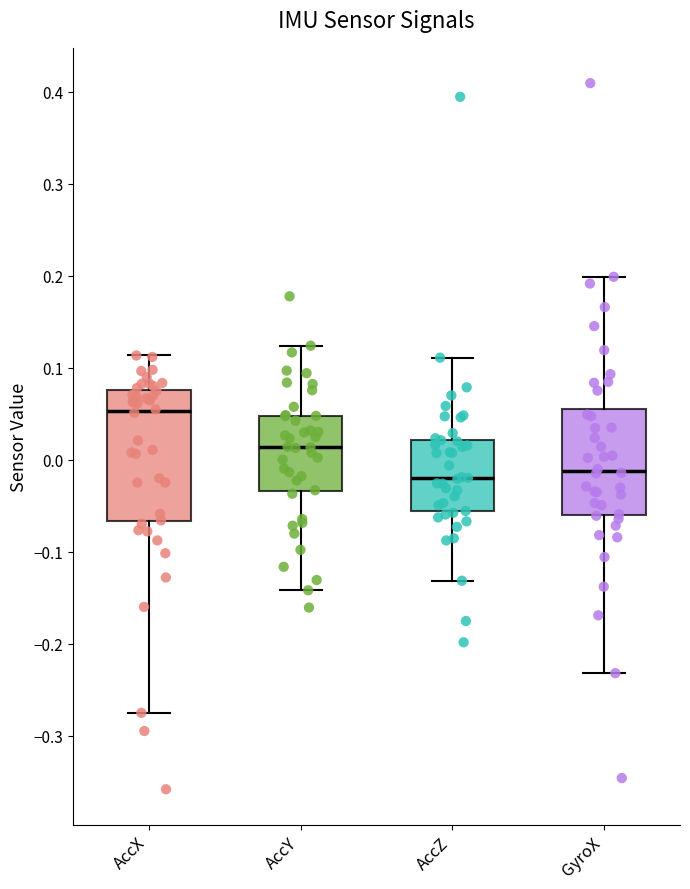

Reading left to right, transcribe this box plot: for each box, give where its median line is, the range the box spans, and where its two whiskers end, as read against the y-axis. The values are not printed on the chart, so give them approximately, as read against the axis.

AccX: median 0.05, box -0.07 to 0.08, whiskers -0.28 to 0.11
AccY: median 0.01, box -0.03 to 0.05, whiskers -0.14 to 0.12
AccZ: median -0.02, box -0.06 to 0.02, whiskers -0.13 to 0.11
GyroX: median -0.01, box -0.06 to 0.06, whiskers -0.23 to 0.20